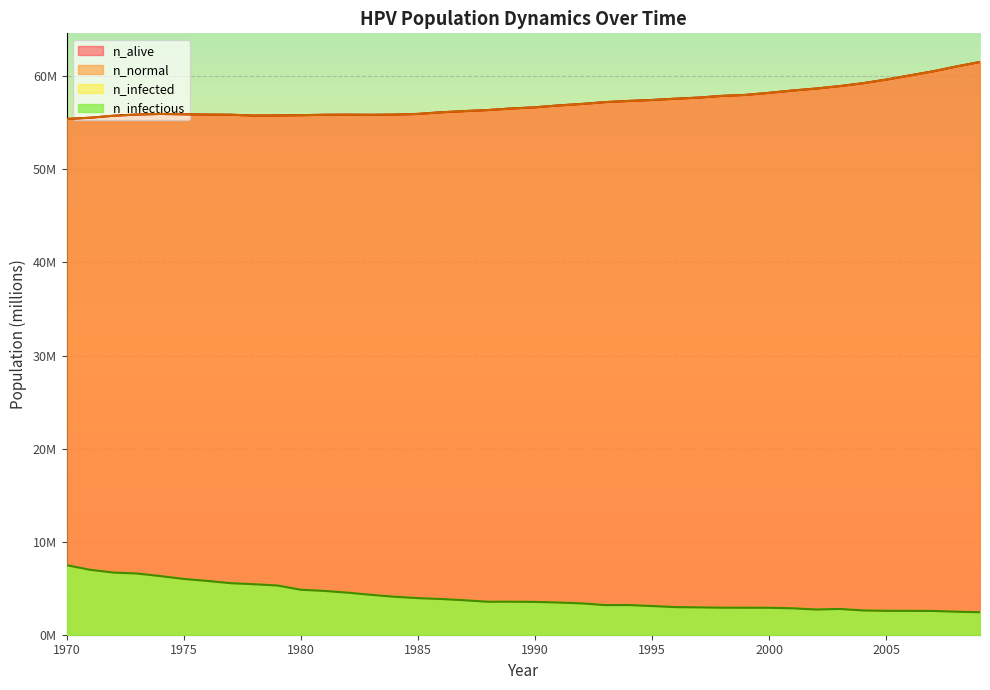

How many data points in n_alive are less than 56?

16